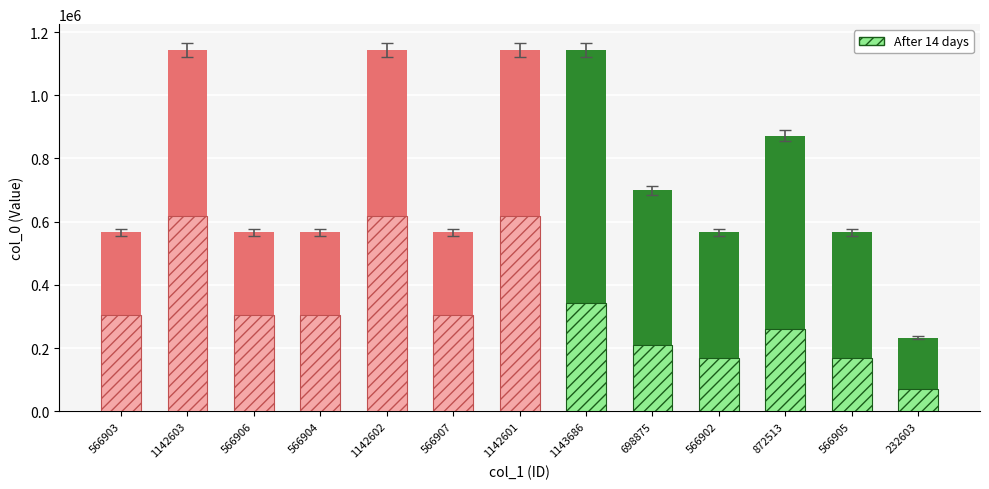

Approximately how many times larger is the value at 1142603 compared to 1142602?

1.0